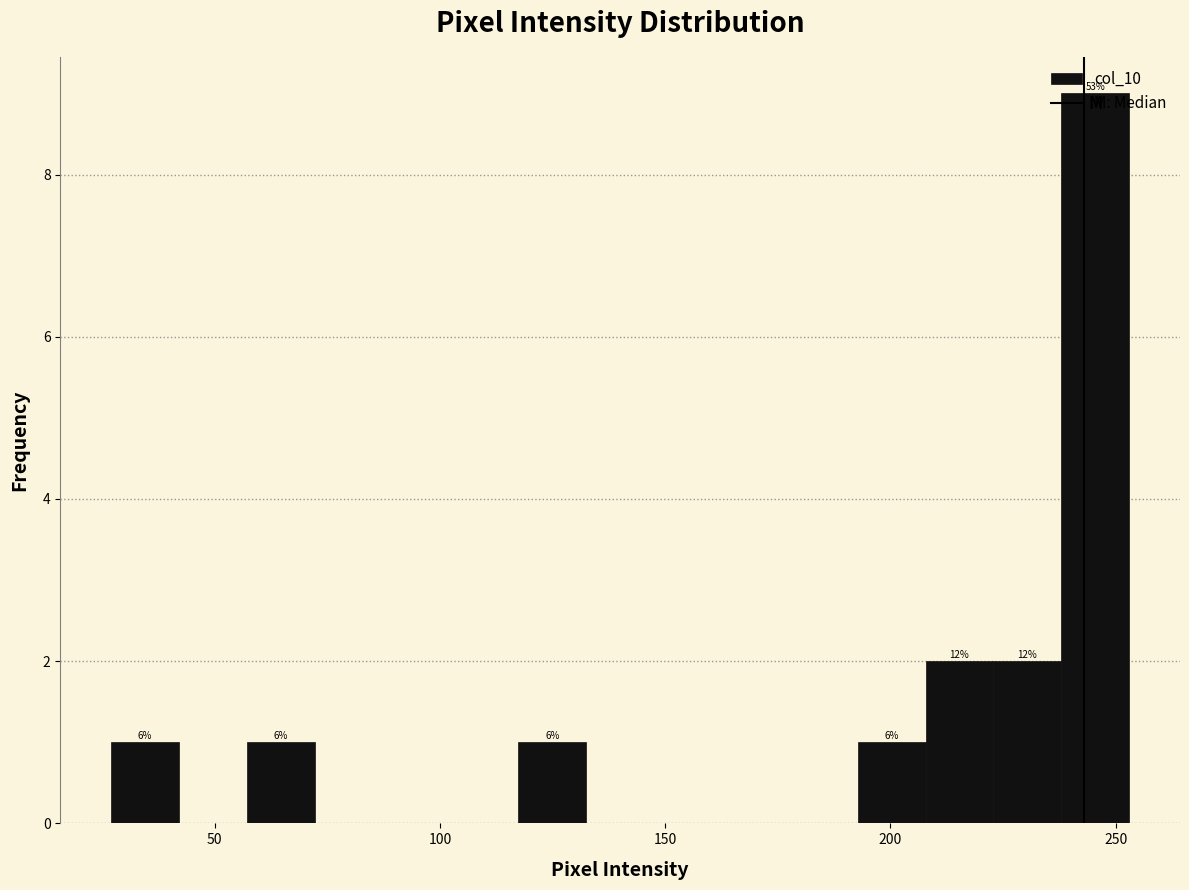

Read against the x-axis, roughly where is the centre of the tallest bar?

245